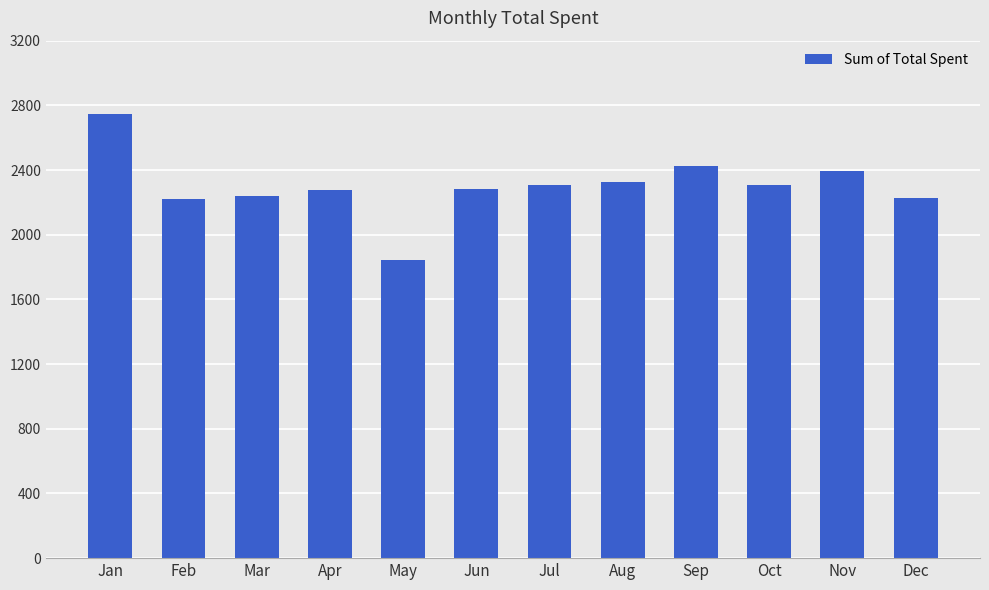

The chart shows a value of 3619.1 at Feb. True or false?

False